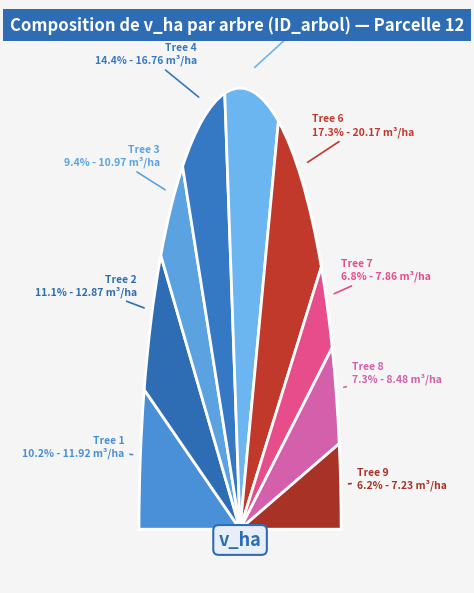

Which slice is the largest?

6